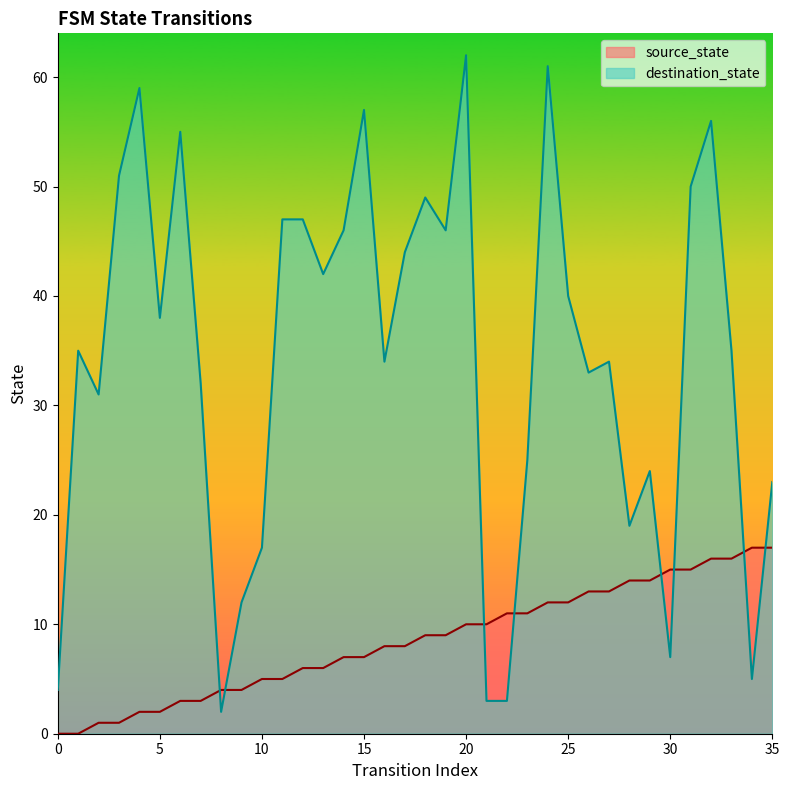

Reading right to left, what are all the values shown in this chart?

source_state: 17	17	16	16	15	15	14	14	13	13	12	12	11	11	10	10	9	9	8	8	7	7	6	6	5	5	4	4	3	3	2	2	1	1	0	0
destination_state: 23	5	35	56	50	7	24	19	34	33	40	61	25	3	3	62	46	49	44	34	57	46	42	47	47	17	12	2	32	55	38	59	51	31	35	4